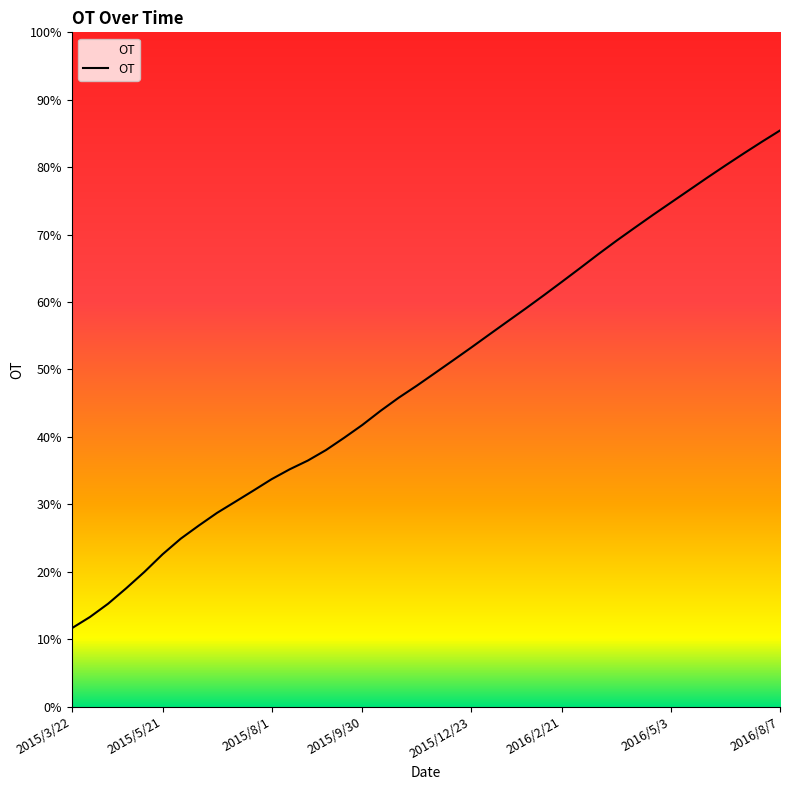

What is the greatest value displayed?

85.4